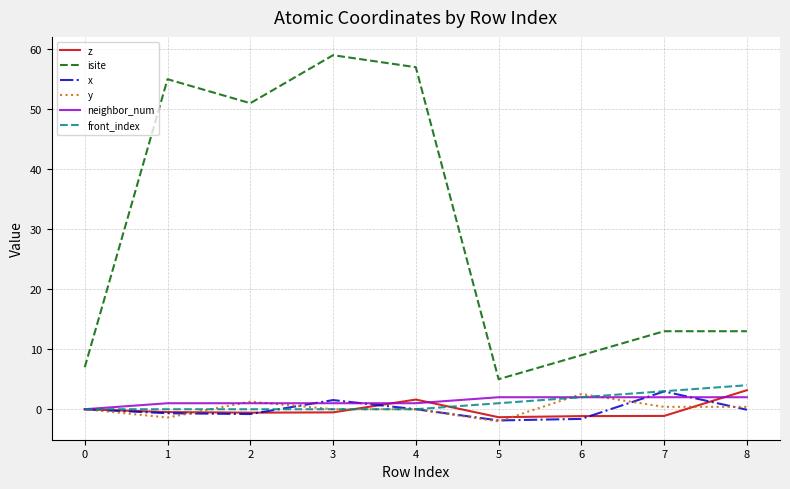

What is the total value across all series at 0?

7.0